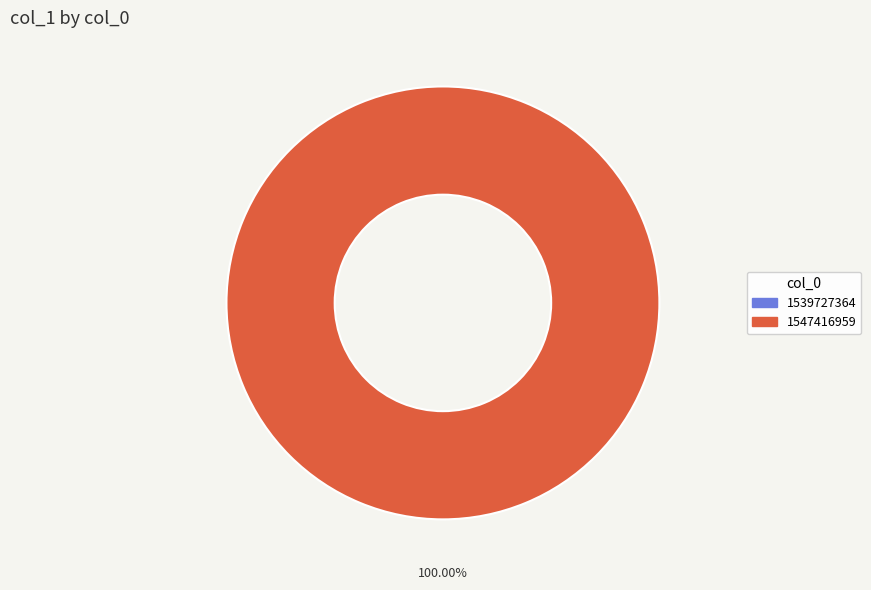

Is it true that 1547416959 is 99% of the pie?

False